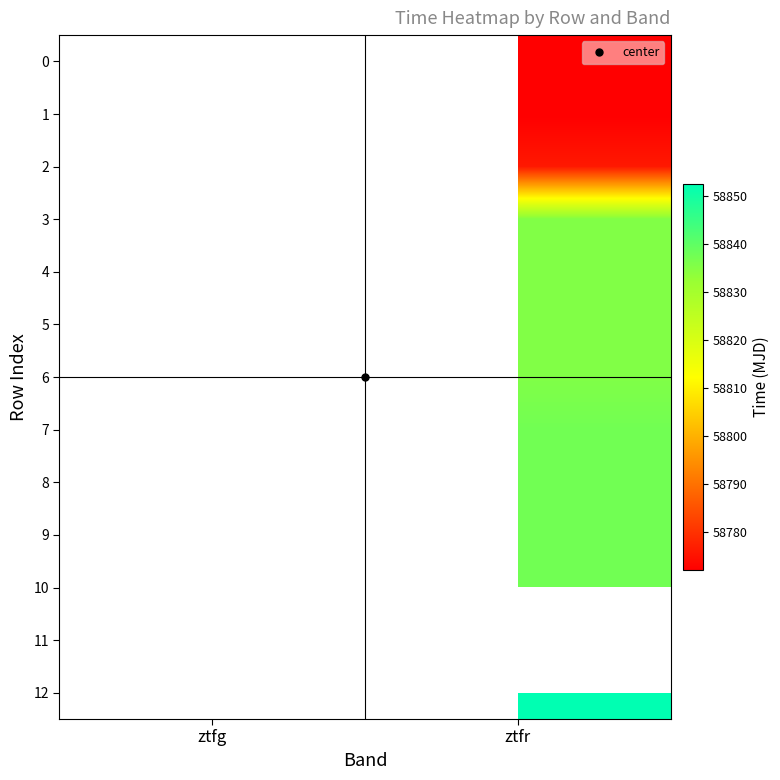

Rank the categories by 11 value from lowest to highest.

ztfg, ztfr